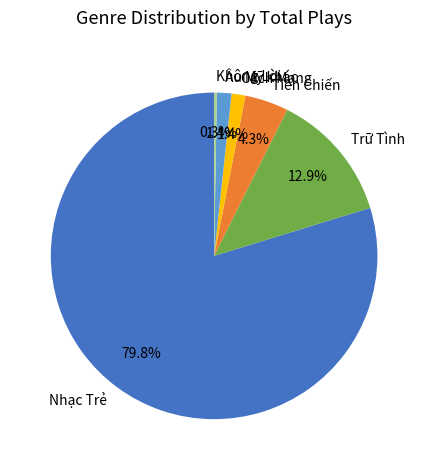

Which has a higher value, Nhạc Trẻ or Cách Mạng?

Nhạc Trẻ